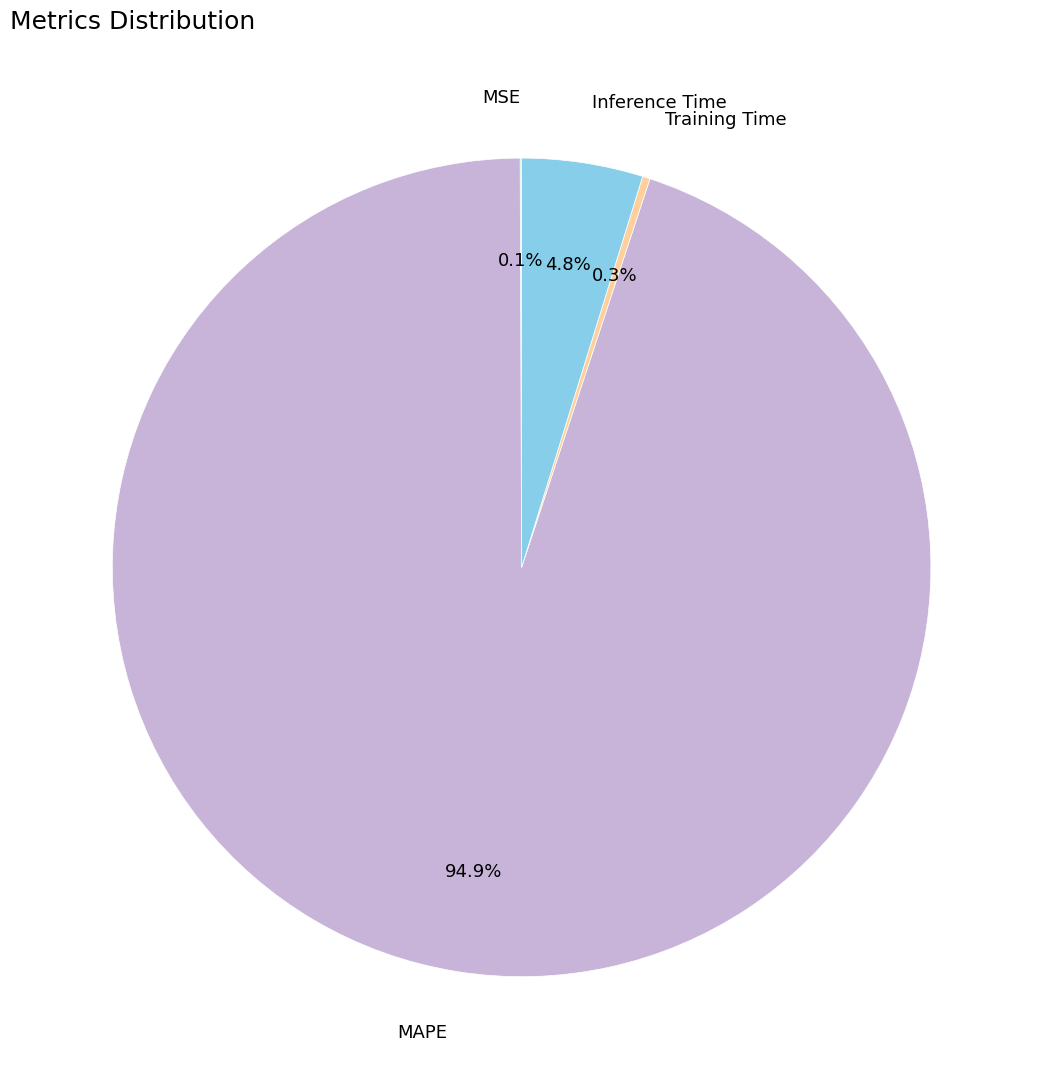

To the nearest percent, what is the difference between the largest and smallest slice percentages?

95%